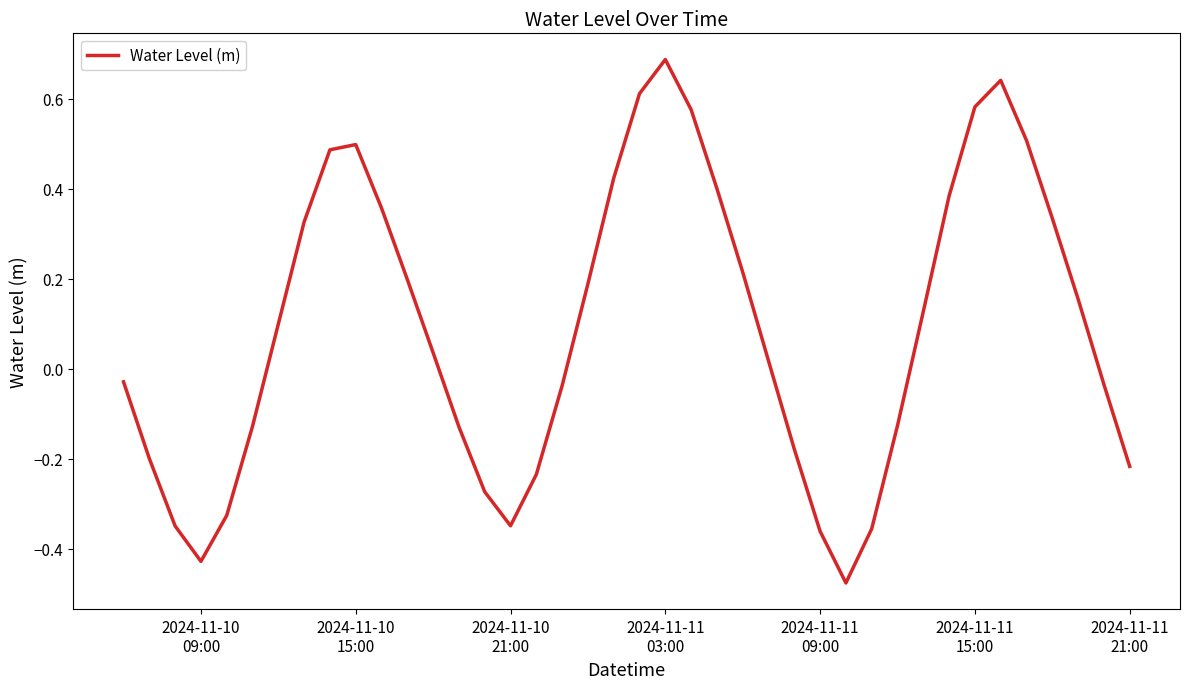

What is the difference between the maximum and minimum values?

1.2